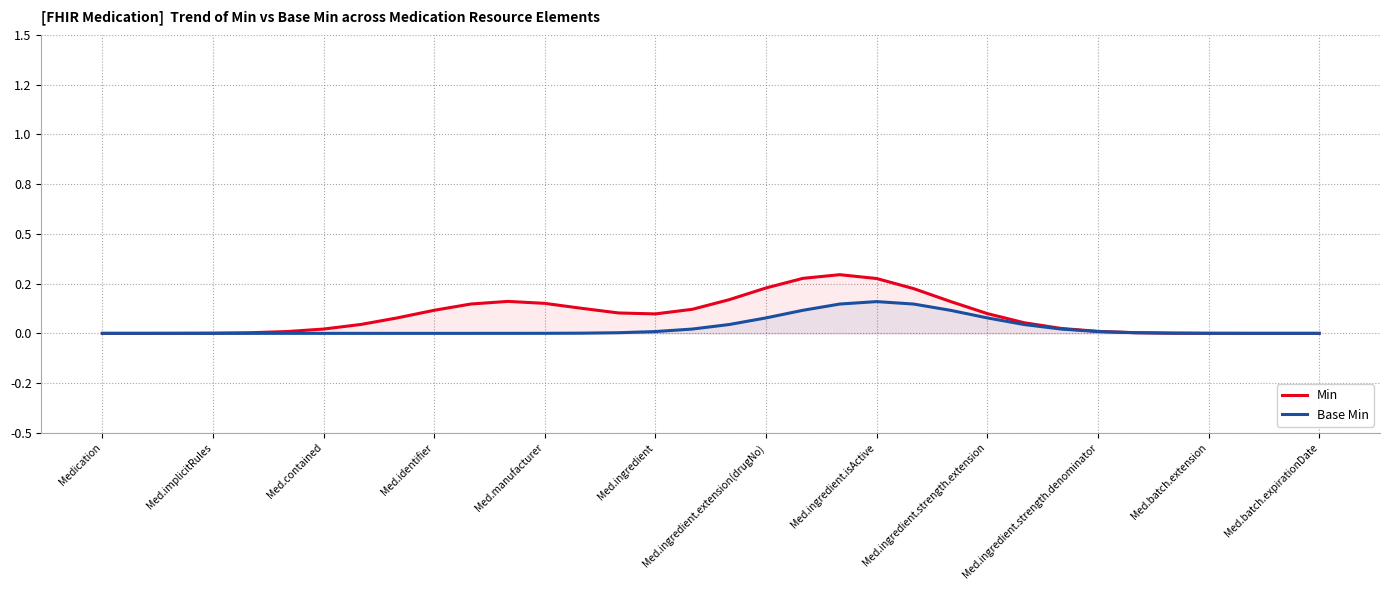

Which series has the largest total across all categories?

Min